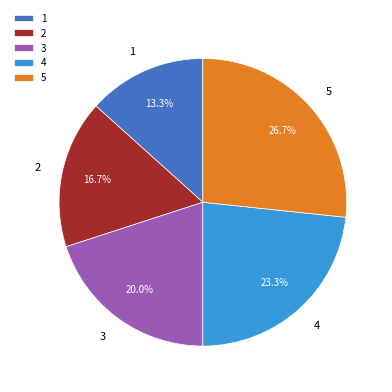

True or false: 5 accounts for 32% of the total.

False